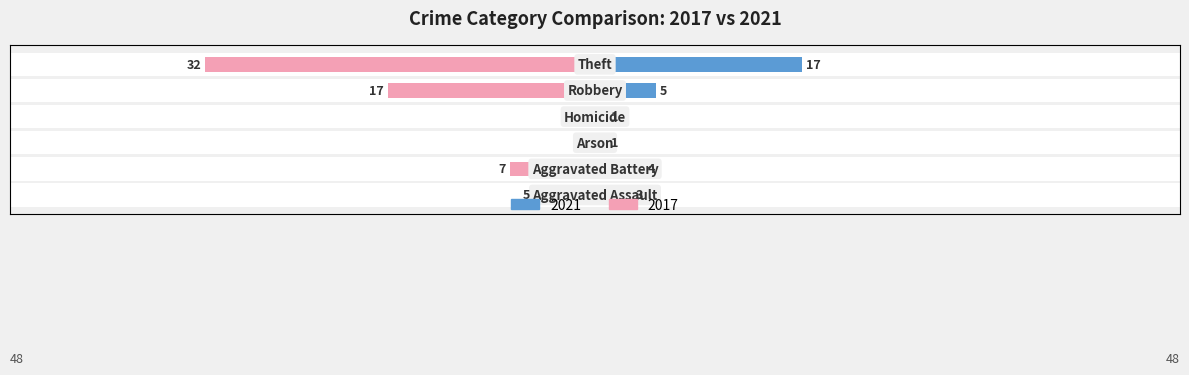

Is it true that 2021 equals 2 at 3?

False